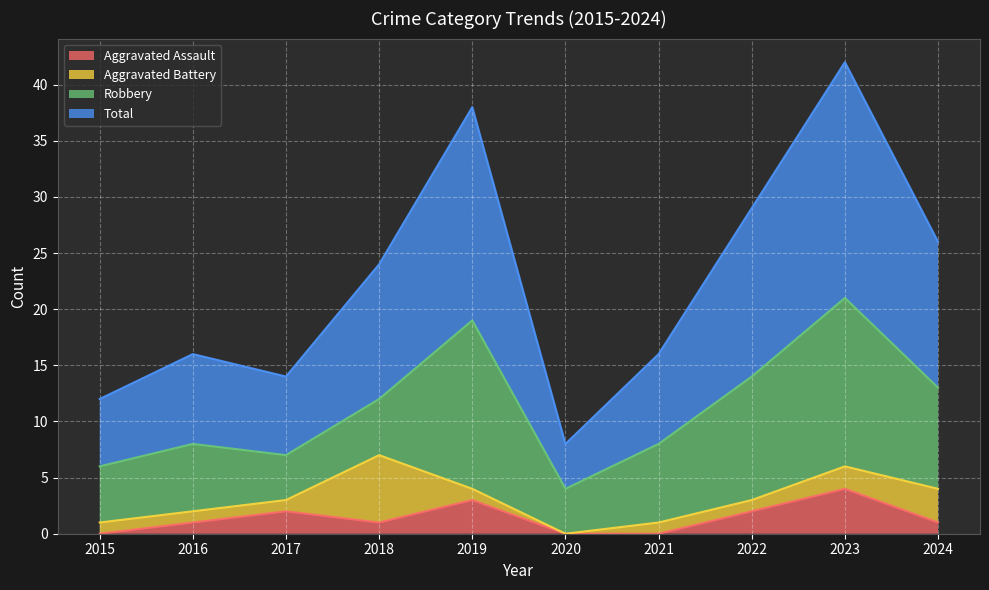

What is the sum of the Aggravated Assault values at 2018 and 2020?

1